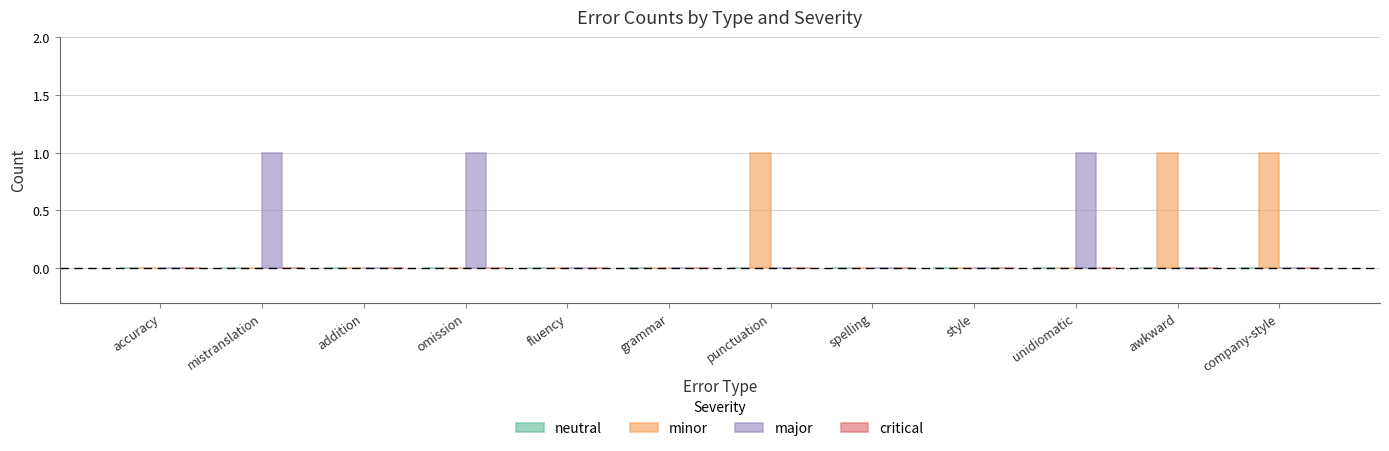

What is the total value across all series at omission?

1